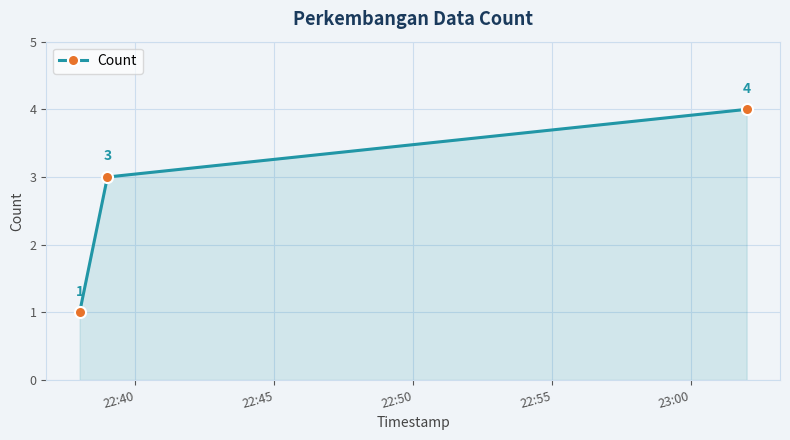

Count the values in the range 1 to 4.

3